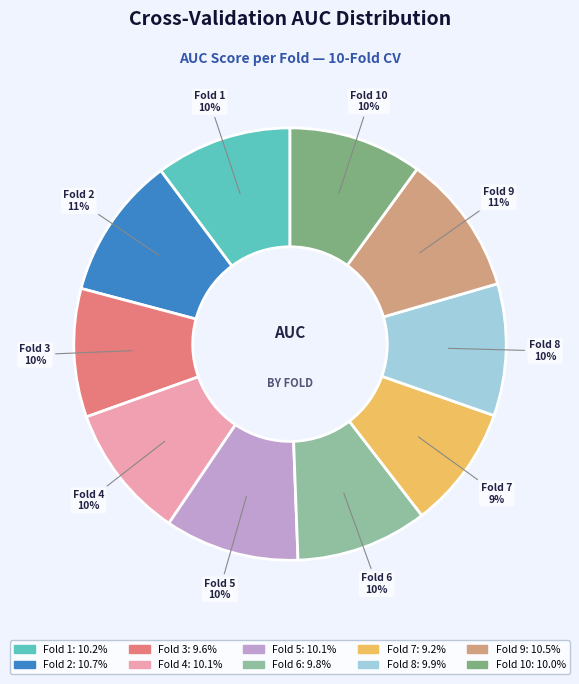

How many slices are in this pie chart?

10